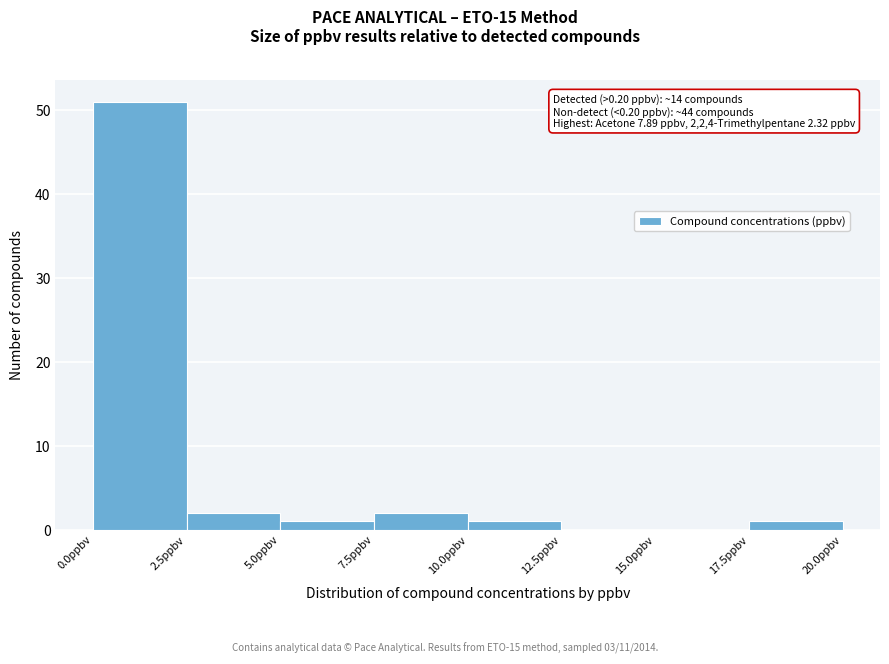

Which range on the x-axis has the tallest bar?

0.0 to 2.5